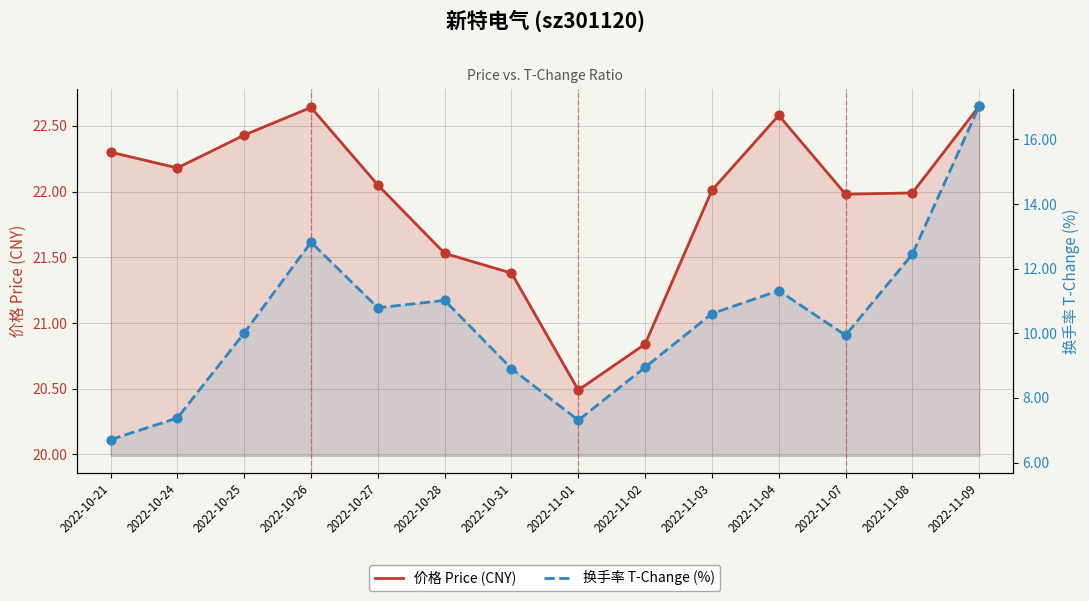

What are all the series names shown in the legend?

价格 Price (CNY), 换手率 T-Change (%)